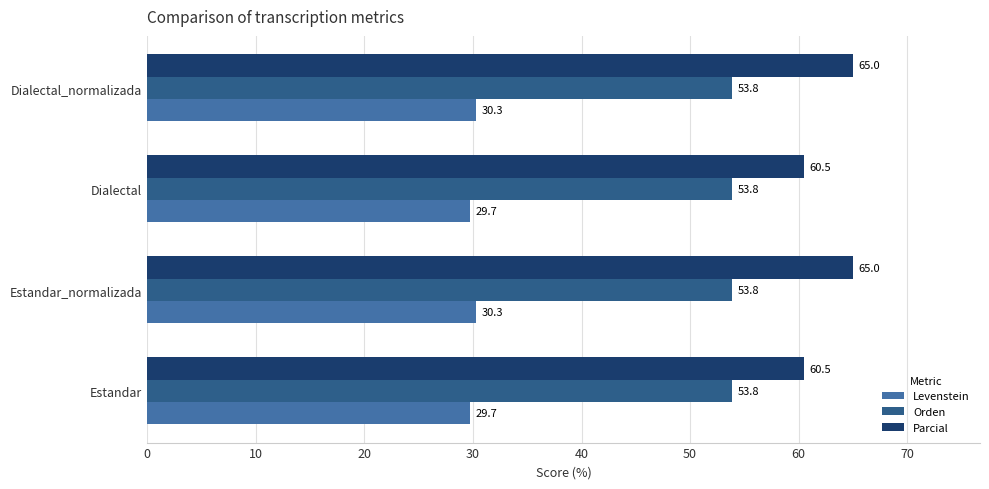

Rank the series at Estandar from lowest to highest value.

Levenstein, Orden, Parcial